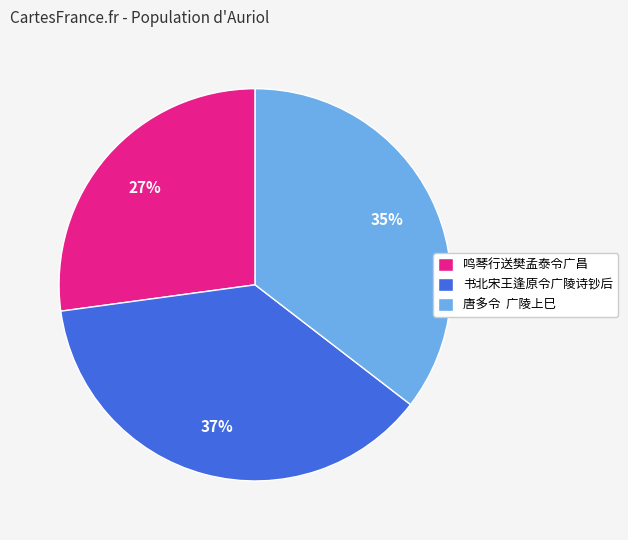

To the nearest percent, what is the average slice percentage?

33%